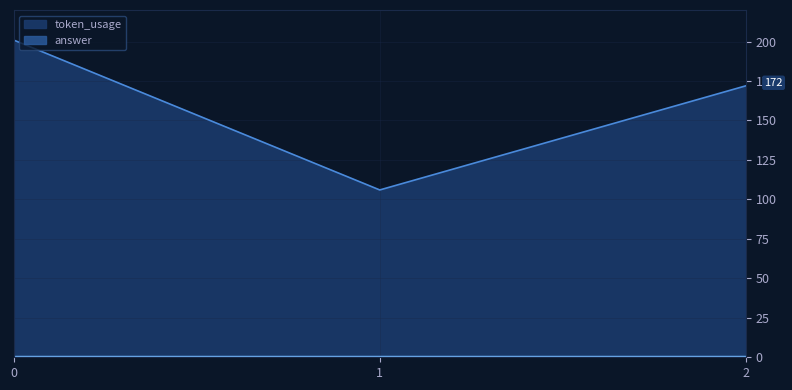

Is it true that the value at 0 is 89?

False